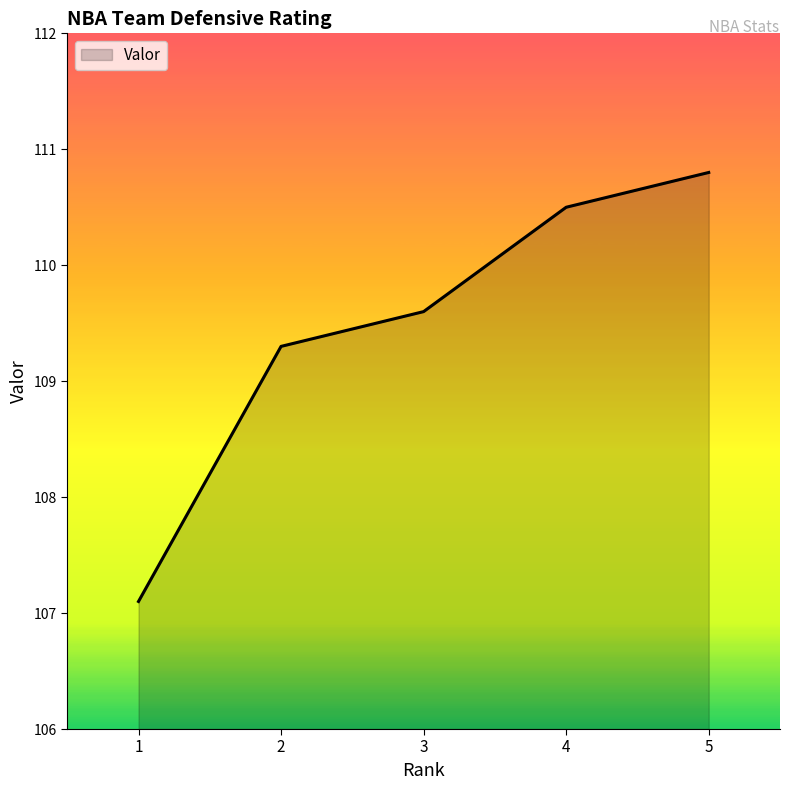

Reading left to right, list all the values displayed in this chart.

107.1	109.3	109.6	110.5	110.8